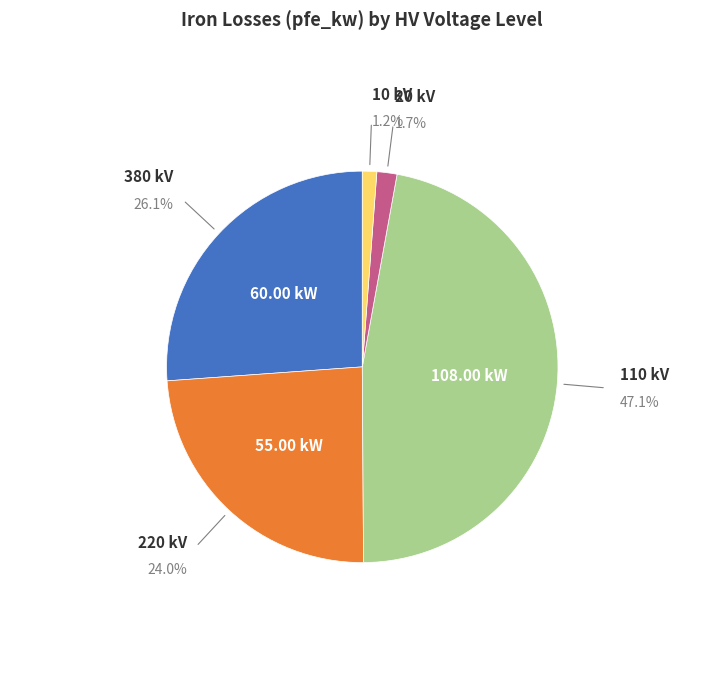

Is there a majority slice in this chart?

No